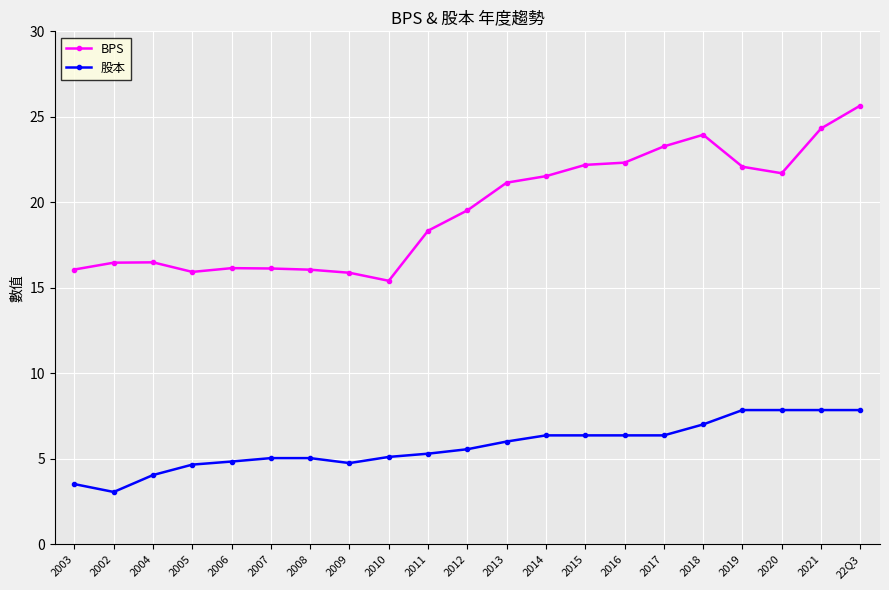

Which series changed the most between 2011 and 2012?

BPS